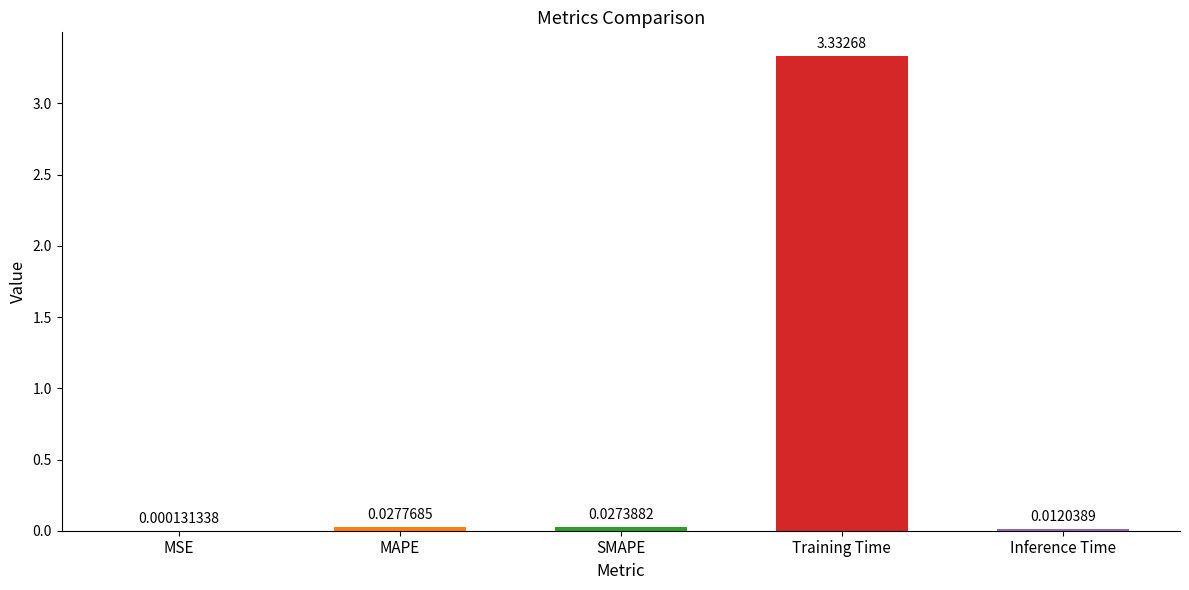

What is the sum of all values?

3.4